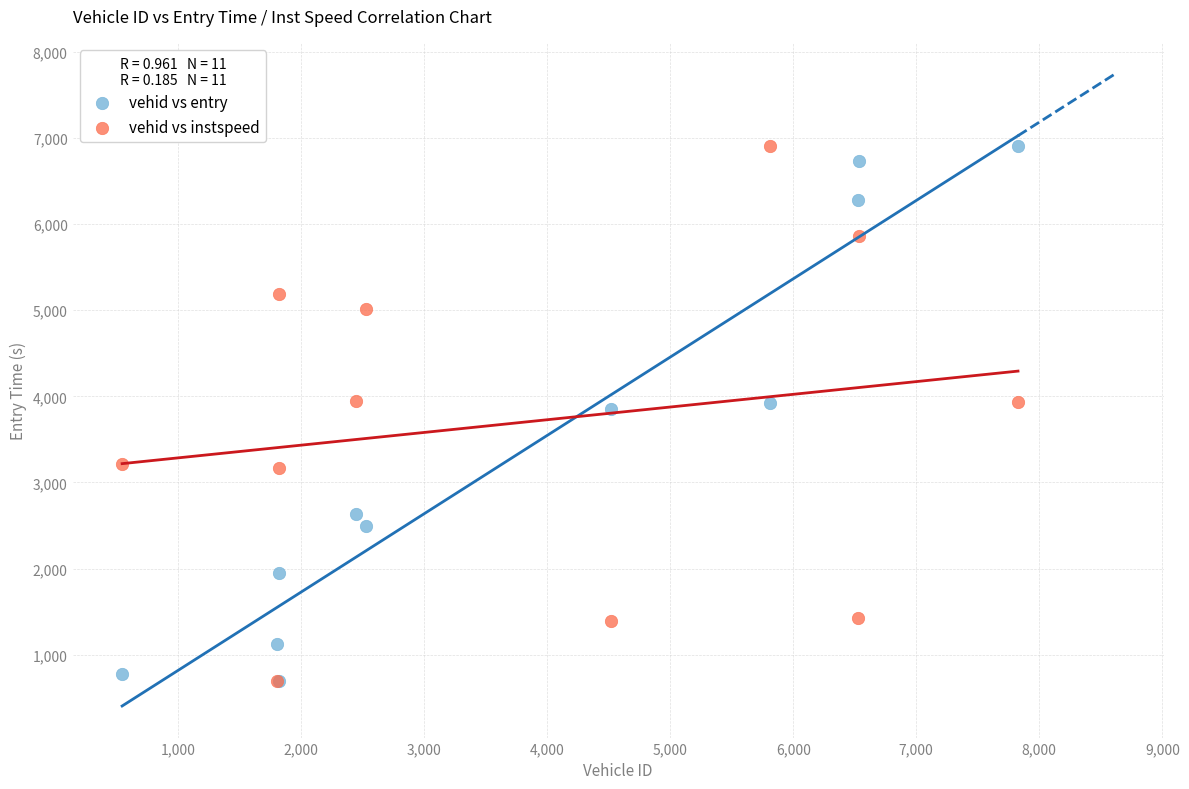

What are all the series names shown in the legend?

vehid vs entry, vehid vs instspeed